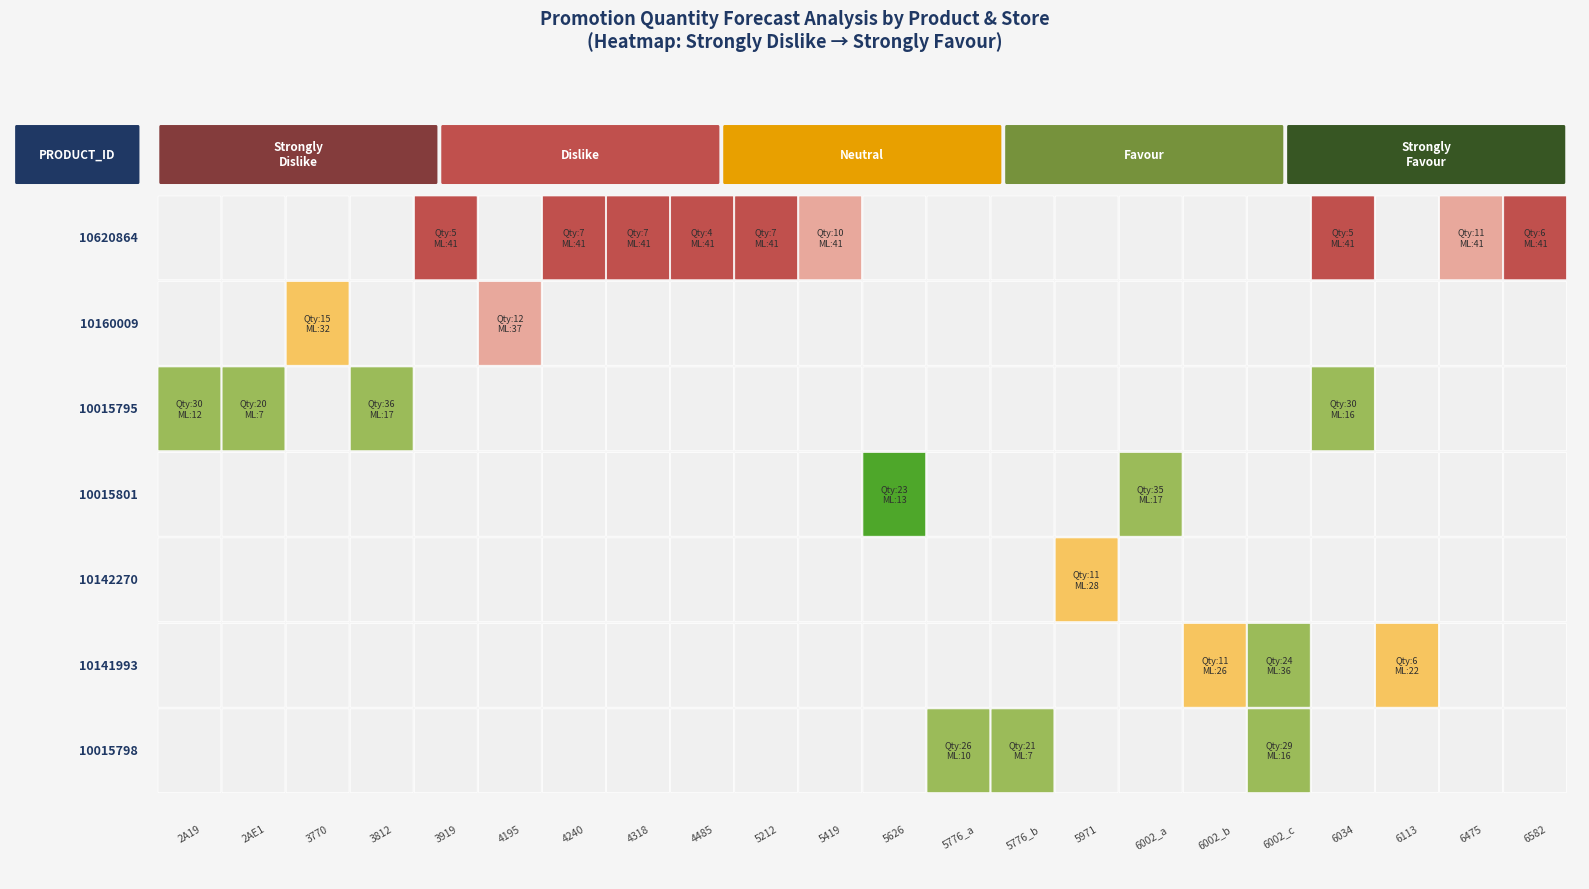

How many values in 10620864 are above zero?

9